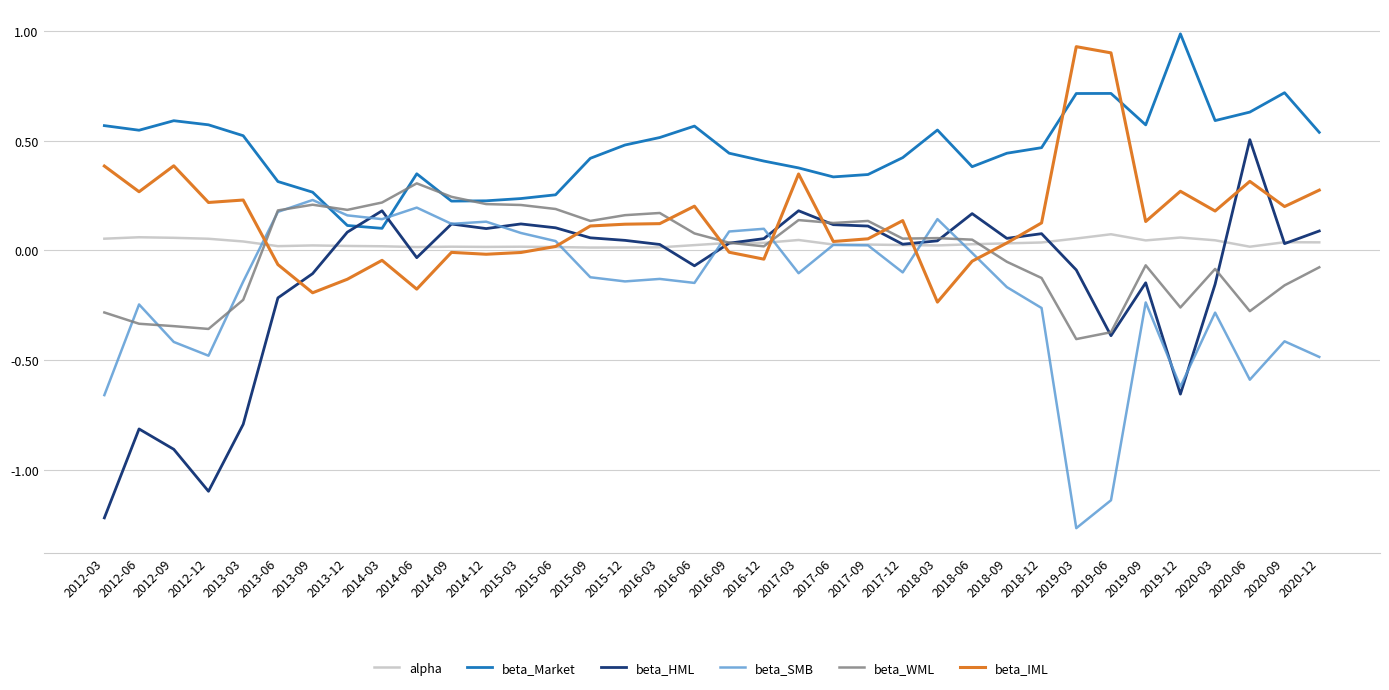

What is the sum of all alpha values?

1.2